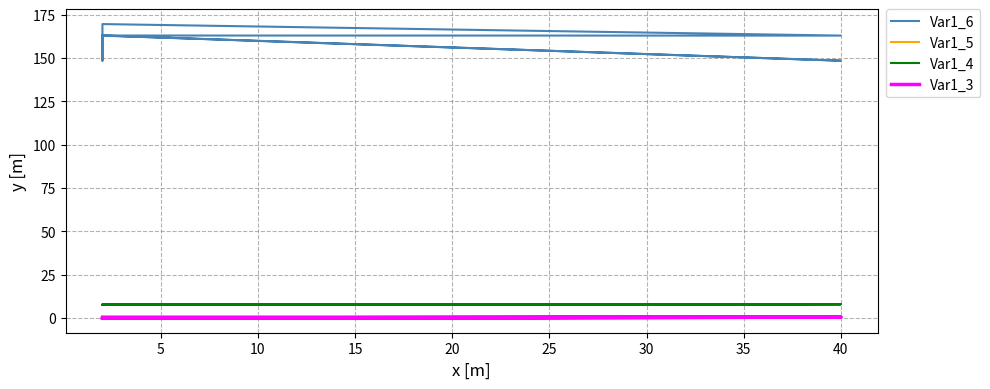

What is the minimum value for Var1_6?

148.5